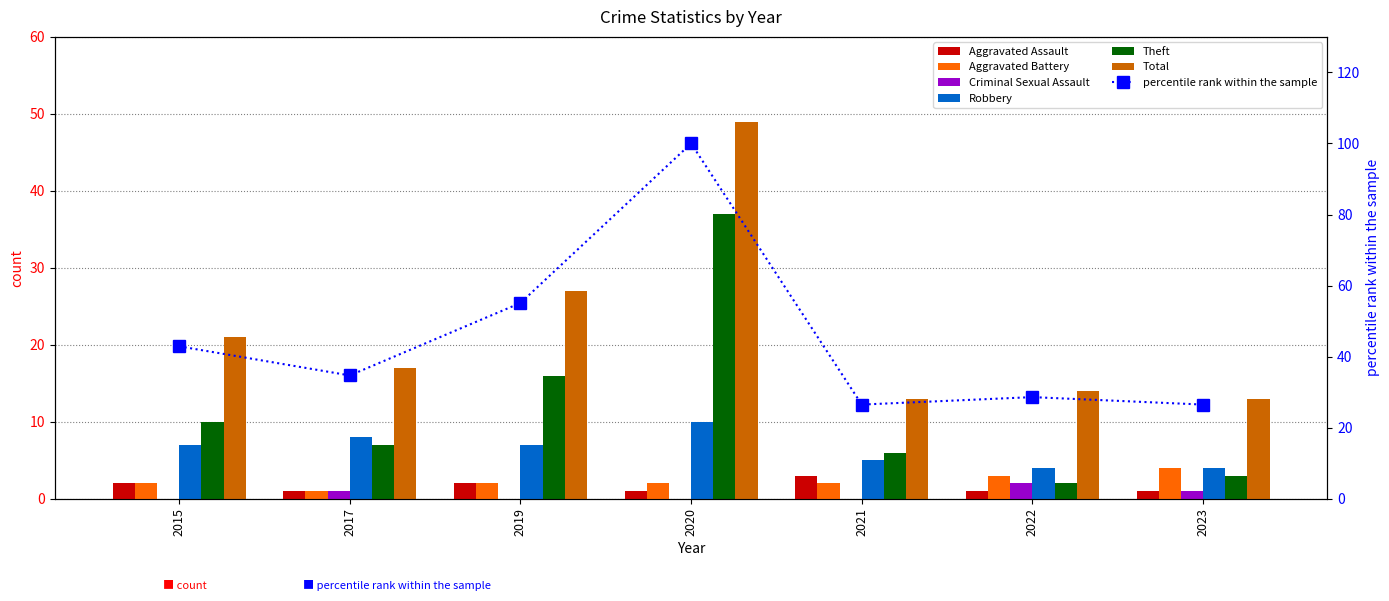

Which series has the largest total across all categories?

Total